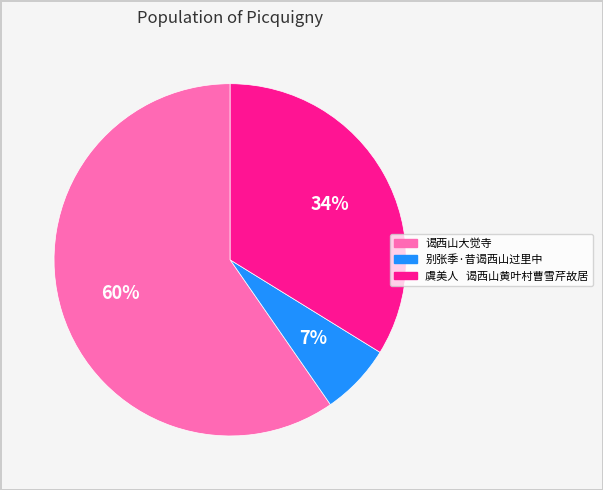

Combined, do 虞美人 谒西山黄叶村曹雪芹故居 and 谒西山大觉寺 account for over 50%?

Yes